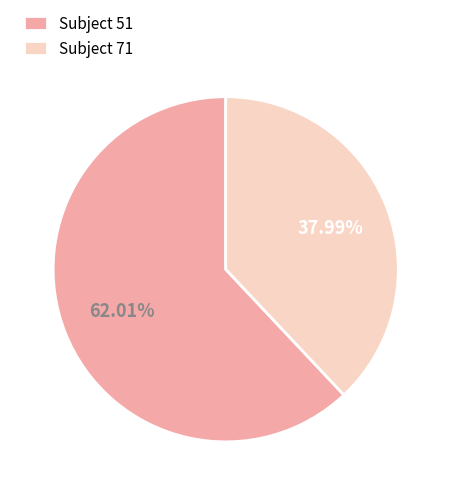

How many slices are in this pie chart?

2